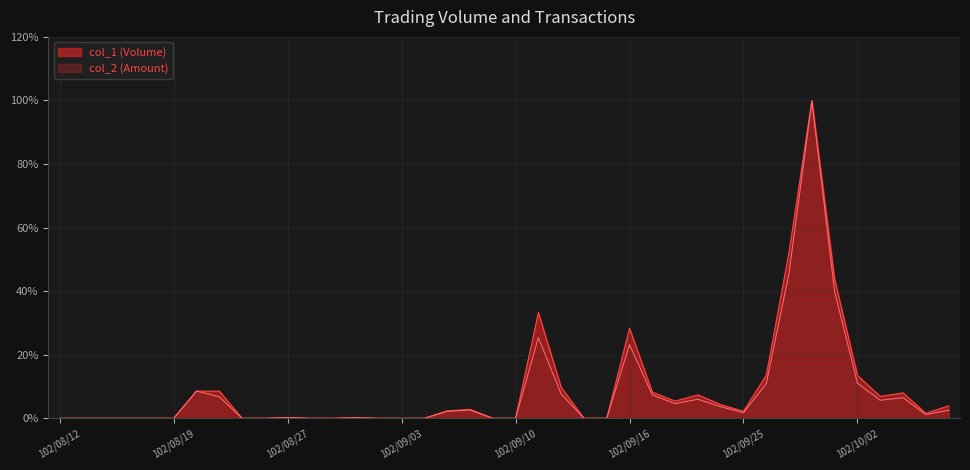

What are all the series names shown in the legend?

col_1 (Volume), col_2 (Amount)